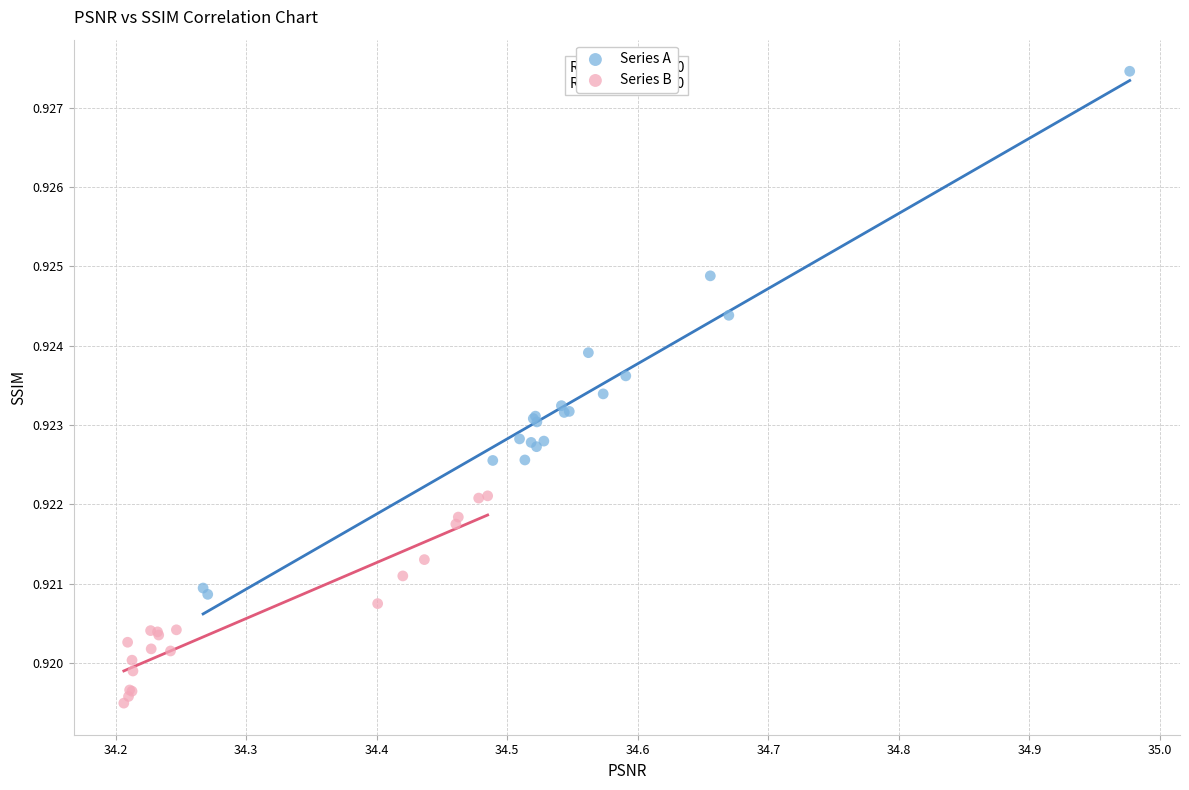

Which series contains the highest Y value?

Series A